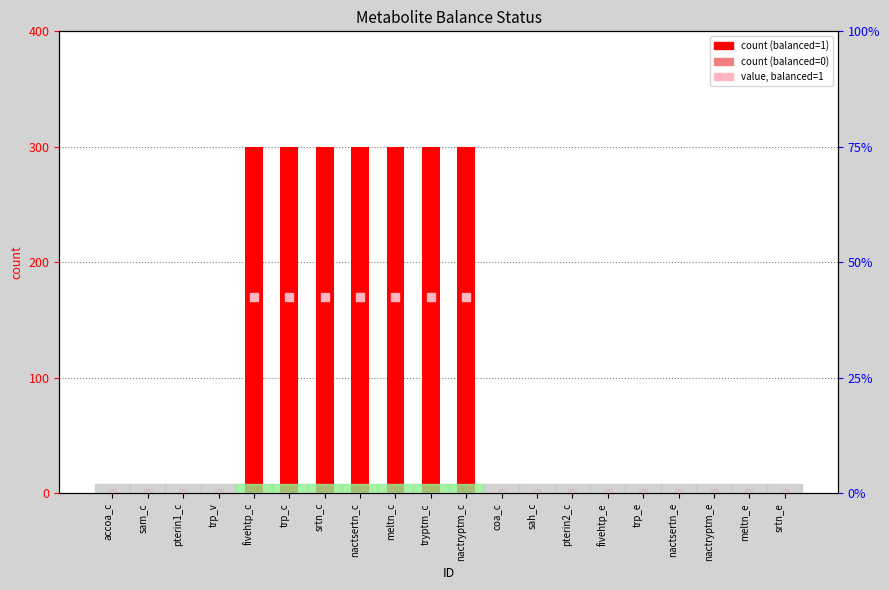

At how many categories does at least one series exceed 164?

7